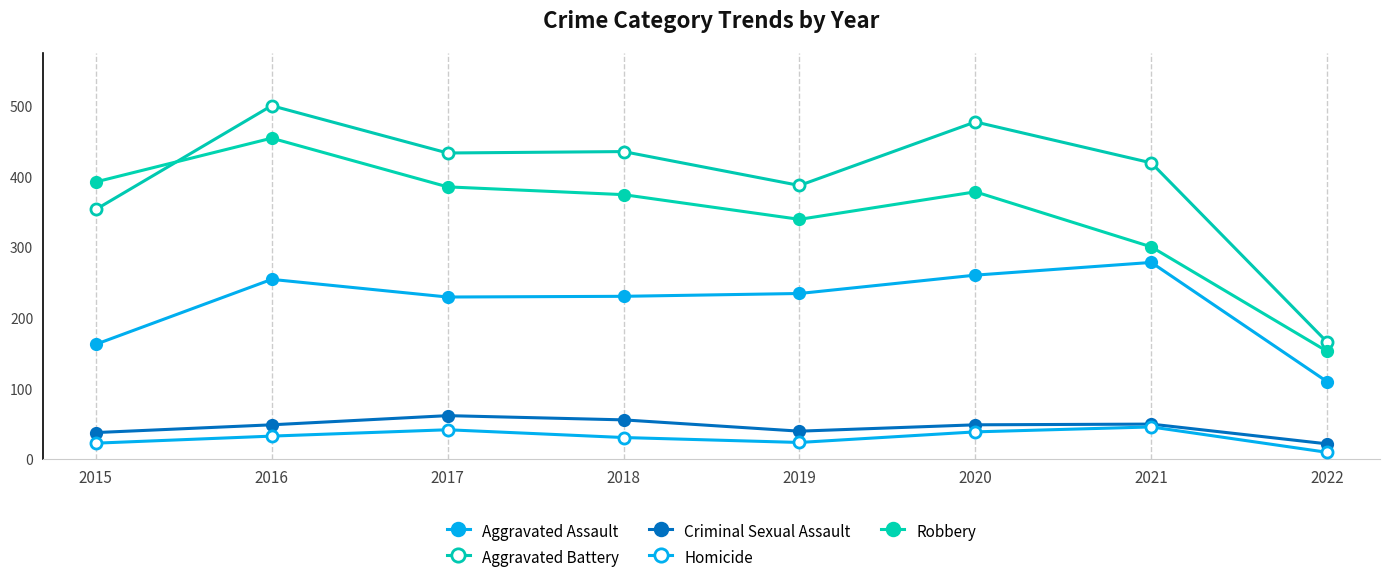

What is the sum of the Aggravated Battery values at 2022 and 2018?

602